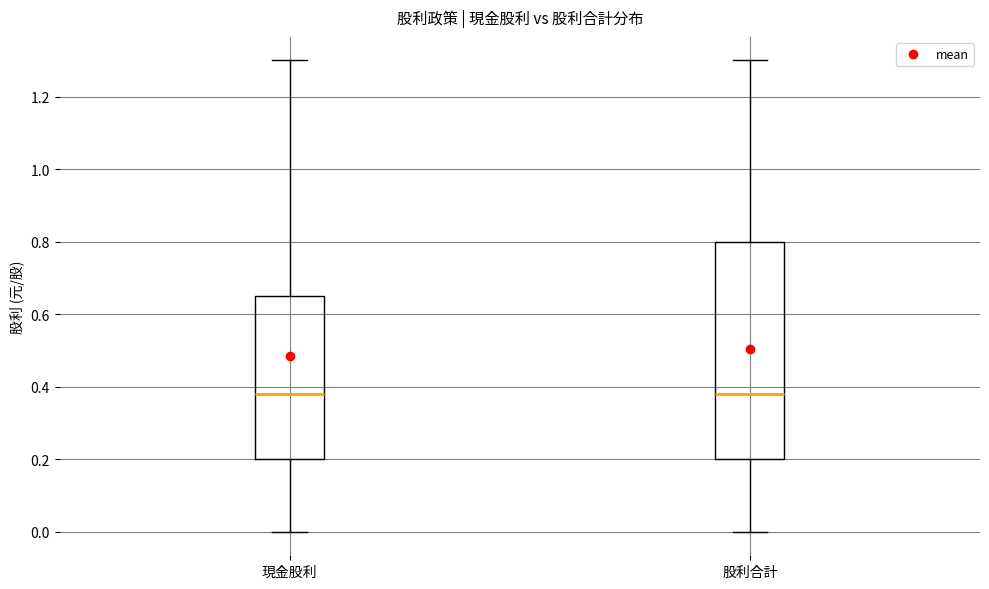

Reading left to right, read every box against the y-axis: the position of its median line, the range the box covers, and the ends of its whiskers. The values are not printed on the chart, so give them approximately, as read against the axis.

現金股利: median 0.38, box 0.20 to 0.66, whiskers 0.00 to 1.30
股利合計: median 0.38, box 0.20 to 0.80, whiskers 0.00 to 1.30